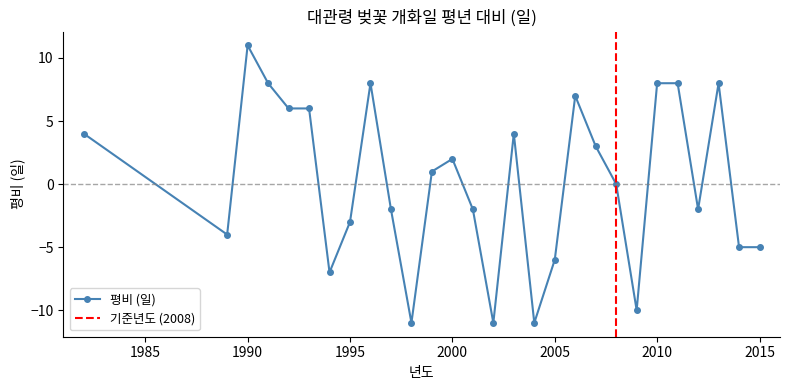

How many categories are shown in the chart?

28